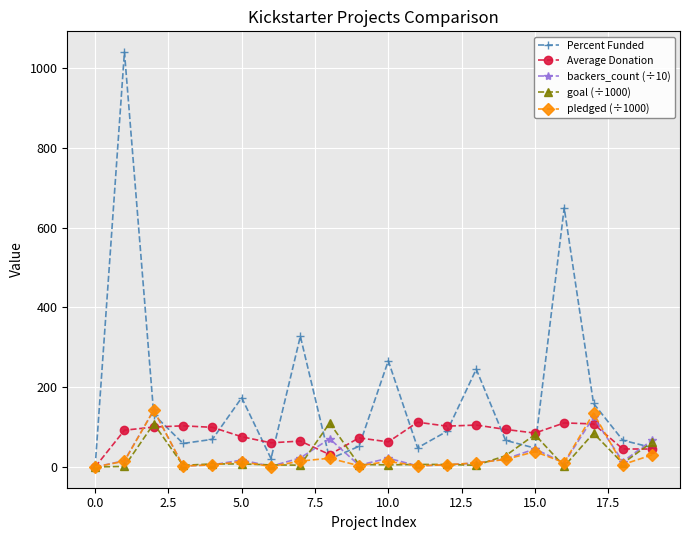

Which series has the widest spread of values?

Percent Funded